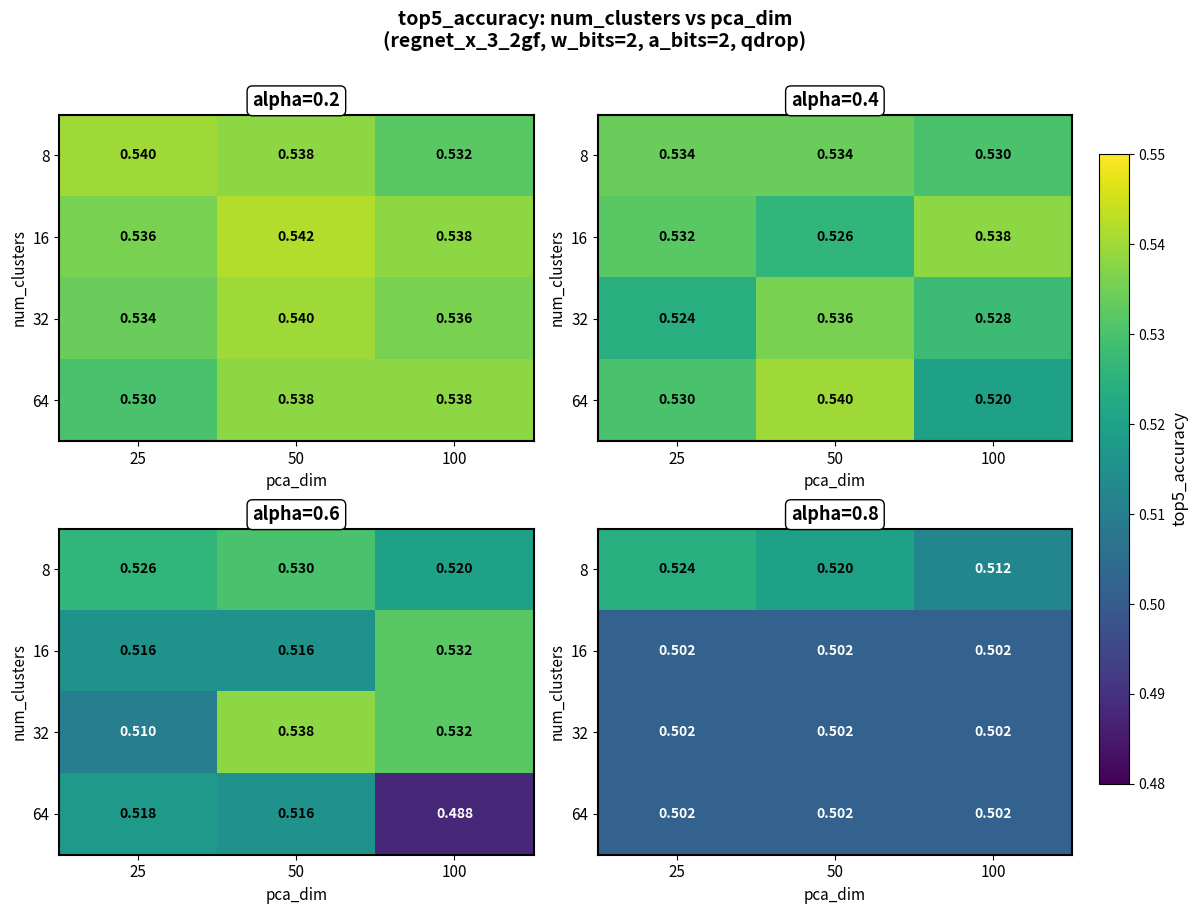

The 16 series shows 0.5 at 50. True or false?

True